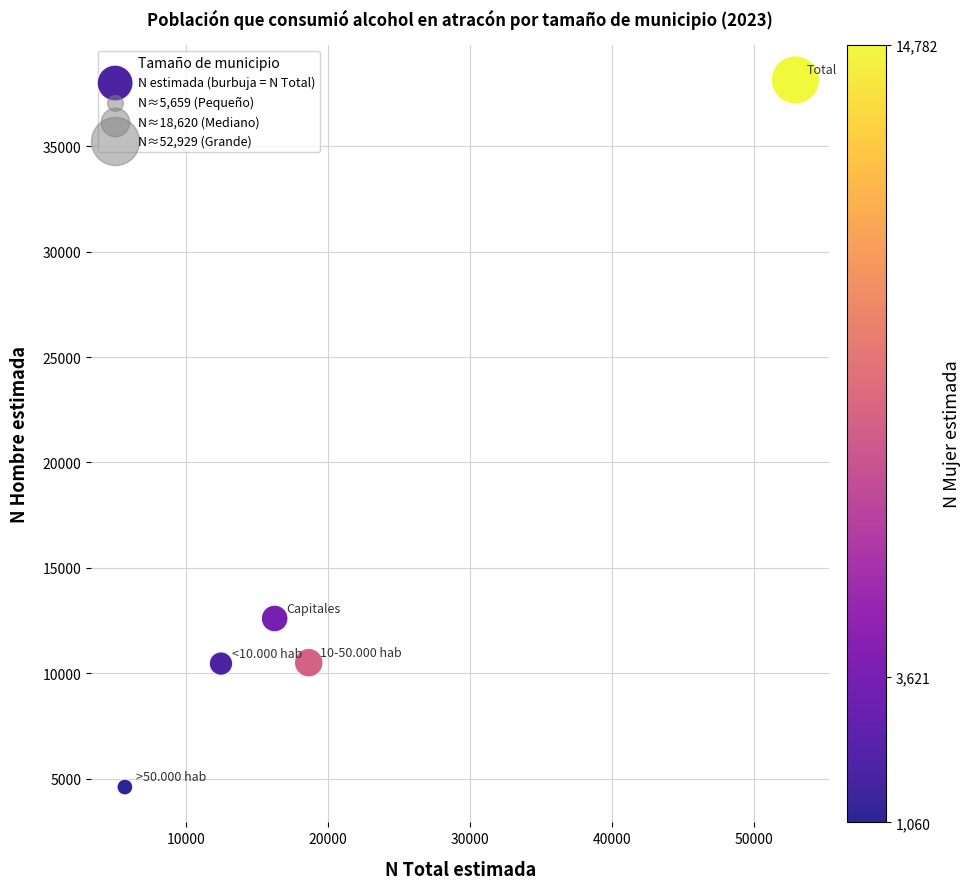

What is the range of X values (max minus min)?

47270